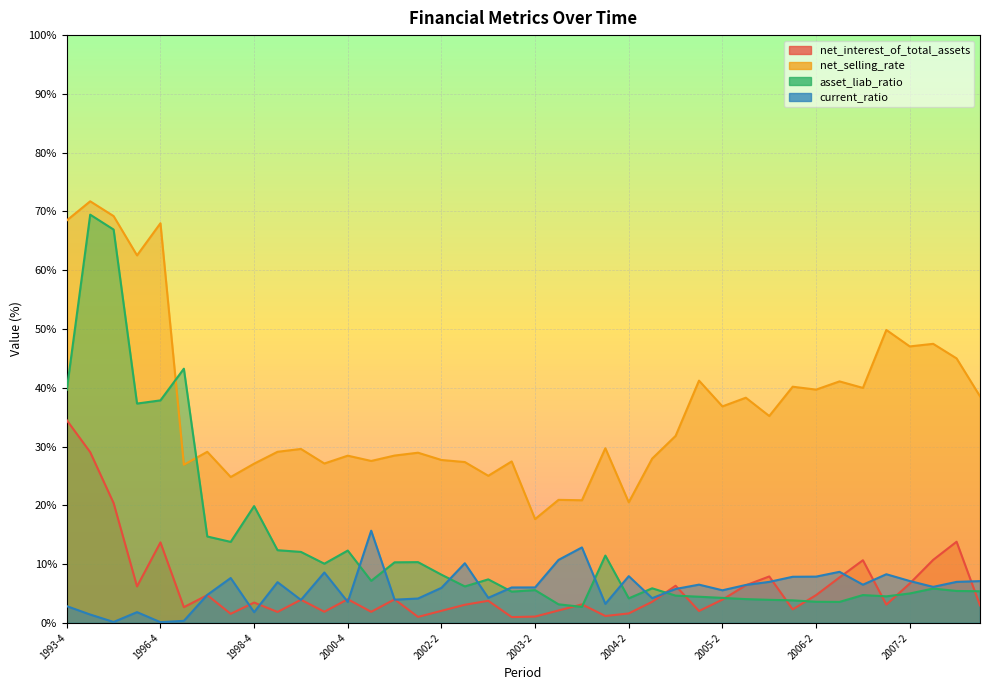

Between 1999-2 and 2003-3, which is larger?

2003-3